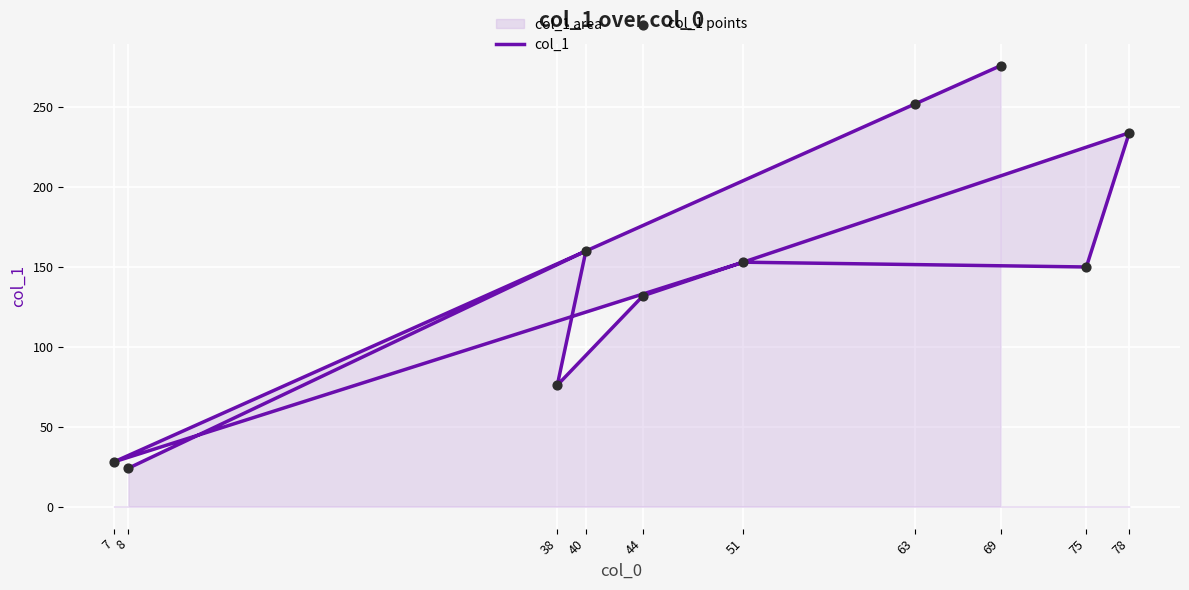

Which series has the largest Y range (max minus min)?

col_1